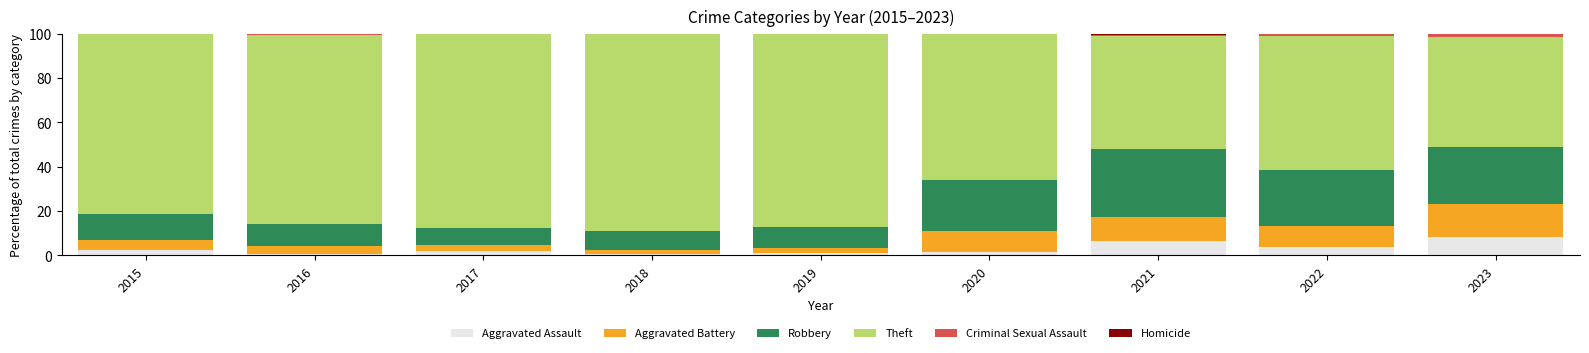

What is the sum of the Criminal Sexual Assault values at 2015 and 2017?

0.2